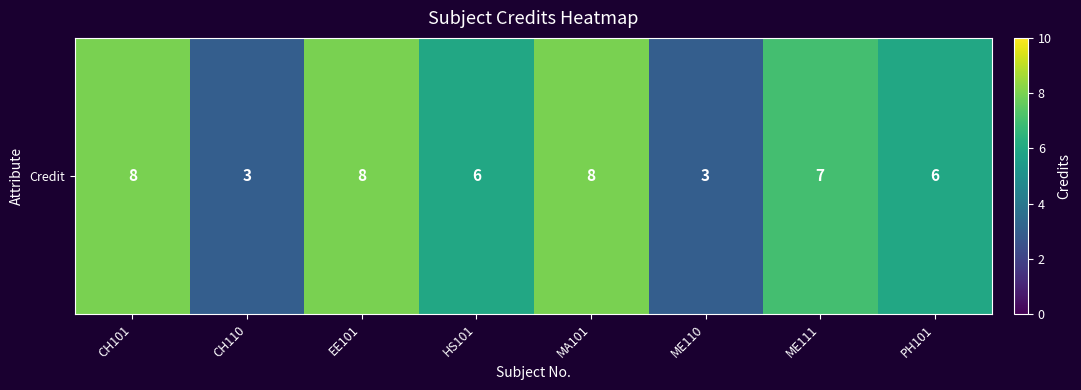

What is the change in value from CH101 to ME110?

-5